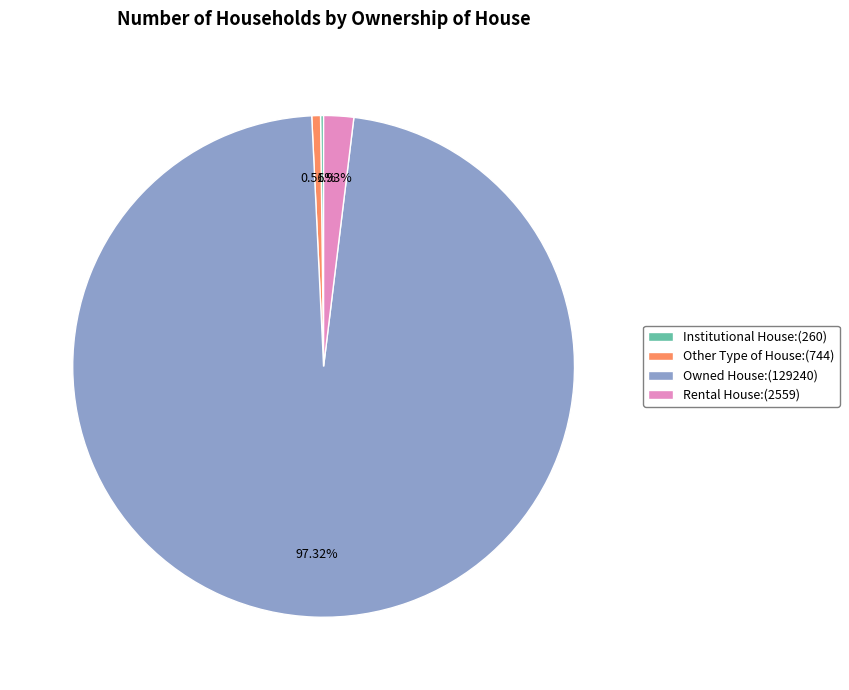

Is it true that Other Type of House is 1% of the pie?

True